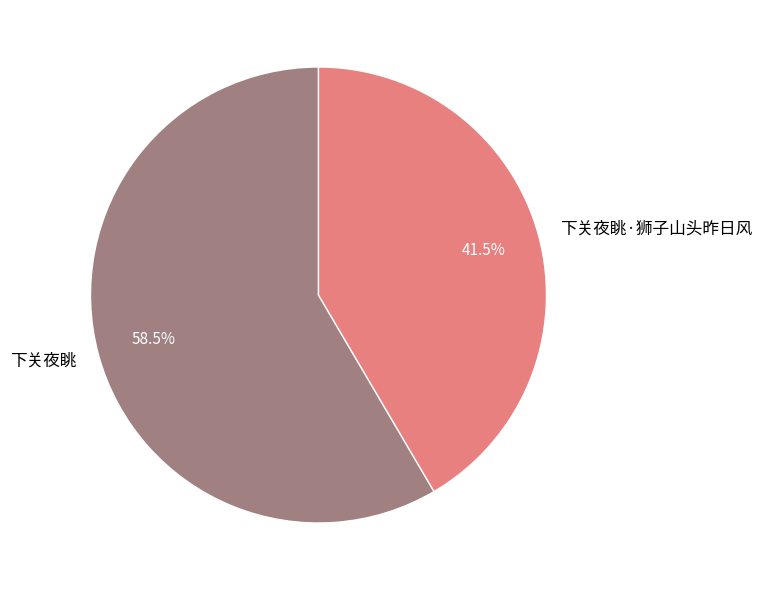

How many segments does this pie chart have?

2